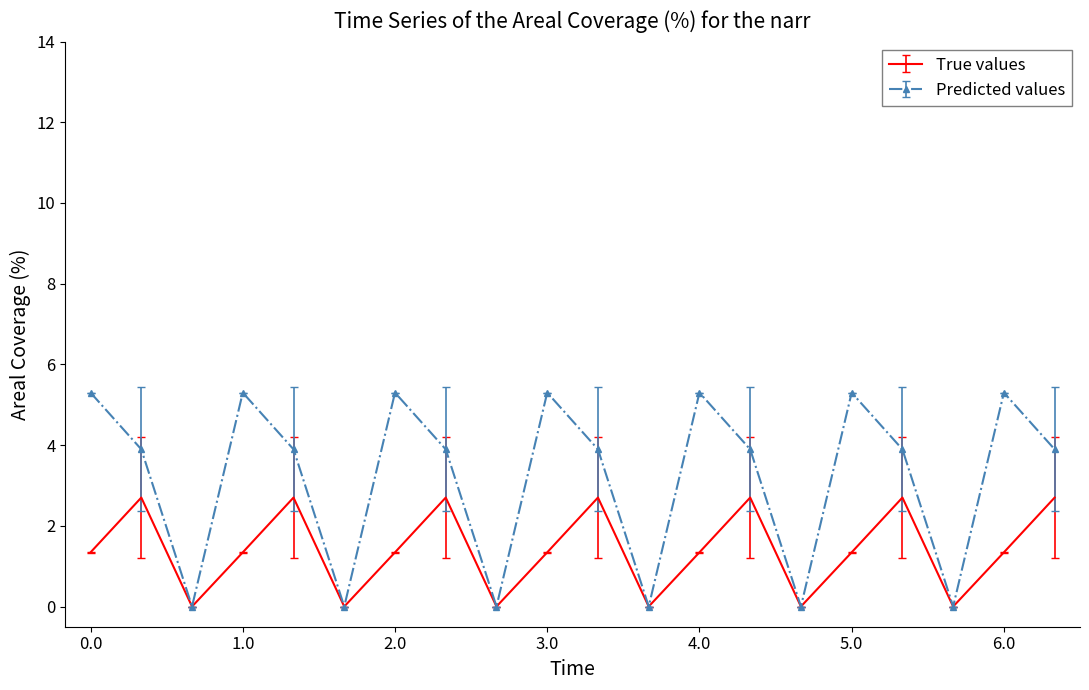

What is the highest value of the True values series?

2.7